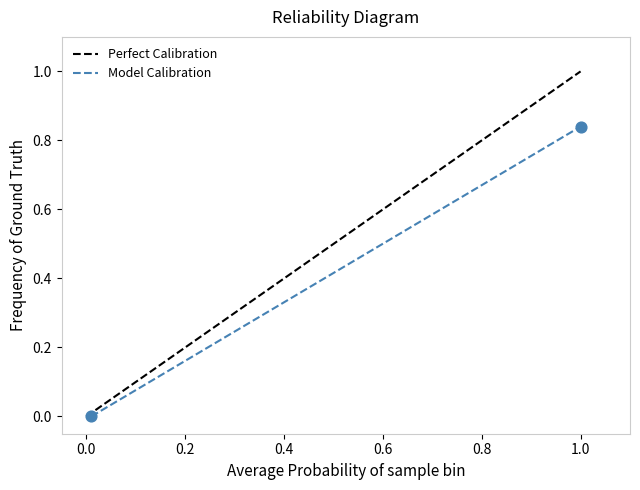

What is the average Y value?

0.4